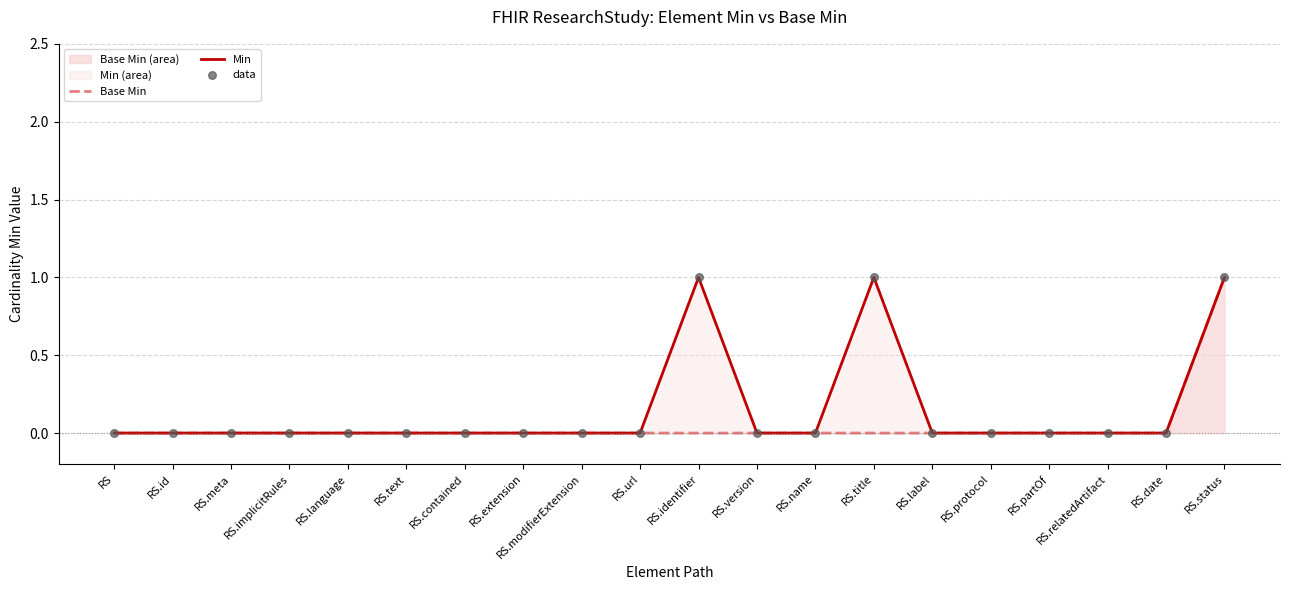

Which series reaches the minimum Y coordinate?

Base Min